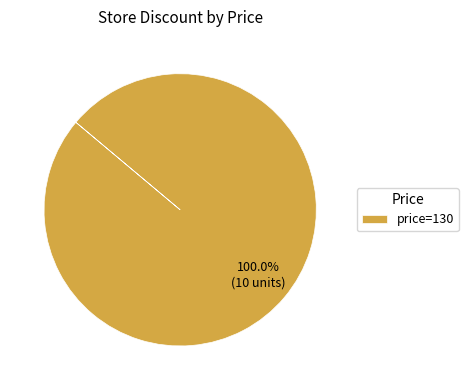

Which slice represents more than half of the pie?

price=130